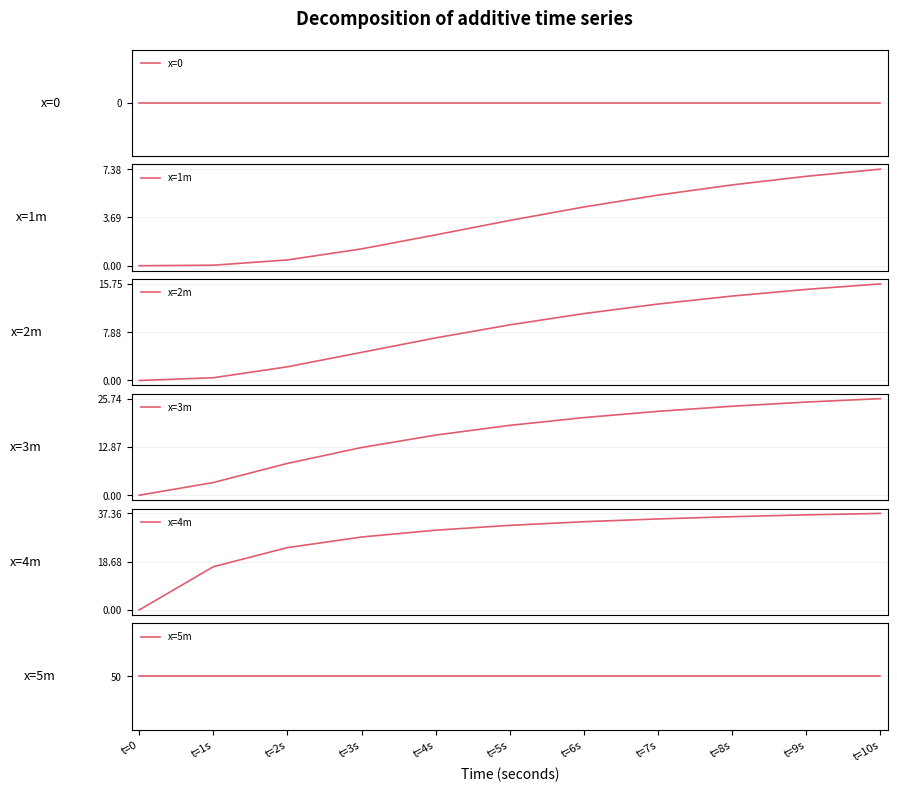

Reading right to left, extract all data points from this chart.

x=0: t=10s=0.0	t=9s=0.0	t=8s=0.0	t=7s=0.0	t=6s=0.0	t=5s=0.0	t=4s=0.0	t=3s=0.0	t=2s=0.0	t=1s=0.0	t=0=0.0
x=1m: t=10s=7.4	t=9s=6.8	t=8s=6.2	t=7s=5.4	t=6s=4.5	t=5s=3.5	t=4s=2.4	t=3s=1.3	t=2s=0.4	t=1s=0.0	t=0=0.0
x=2m: t=10s=15.8	t=9s=14.9	t=8s=13.8	t=7s=12.5	t=6s=10.9	t=5s=9.1	t=4s=6.9	t=3s=4.6	t=2s=2.2	t=1s=0.4	t=0=0.0
x=3m: t=10s=25.7	t=9s=24.8	t=8s=23.7	t=7s=22.4	t=6s=20.7	t=5s=18.6	t=4s=16.0	t=3s=12.7	t=2s=8.5	t=1s=3.4	t=0=0.0
x=4m: t=10s=37.4	t=9s=36.8	t=8s=36.1	t=7s=35.2	t=6s=34.1	t=5s=32.7	t=4s=30.9	t=3s=28.2	t=2s=24.1	t=1s=16.7	t=0=0.0
x=5m: t=10s=50.0	t=9s=50.0	t=8s=50.0	t=7s=50.0	t=6s=50.0	t=5s=50.0	t=4s=50.0	t=3s=50.0	t=2s=50.0	t=1s=50.0	t=0=50.0